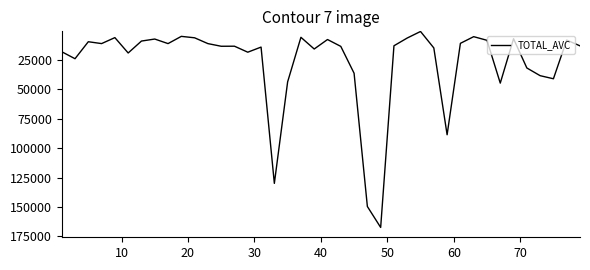

What is the greatest value displayed?

167462